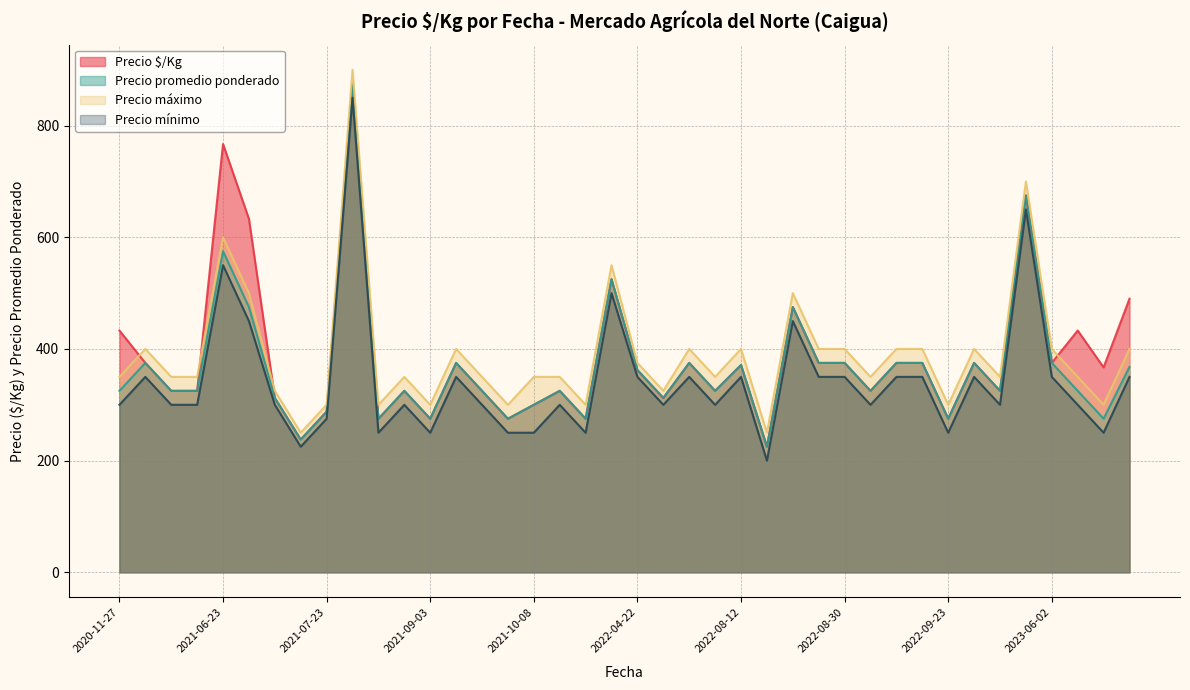

What is the value of the Precio $/Kg point at the 6th from the left?

633.0